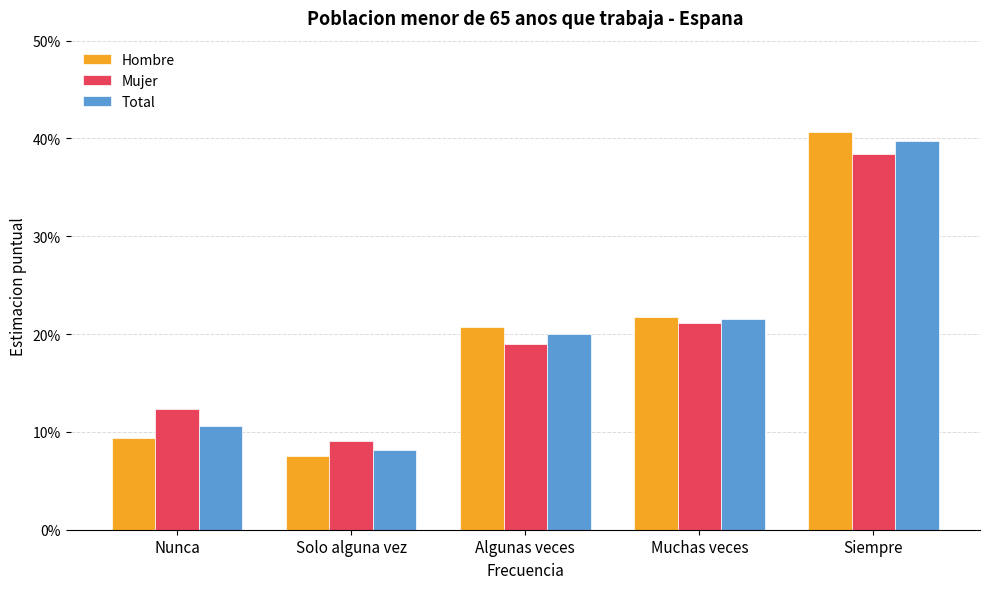

Reading right to left, transcribe all the data shown in this chart.

Hombre: Siempre=0.4	Muchas veces=0.2	Algunas veces=0.2	Solo alguna vez=0.1	Nunca=0.1
Mujer: Siempre=0.4	Muchas veces=0.2	Algunas veces=0.2	Solo alguna vez=0.1	Nunca=0.1
Total: Siempre=0.4	Muchas veces=0.2	Algunas veces=0.2	Solo alguna vez=0.1	Nunca=0.1